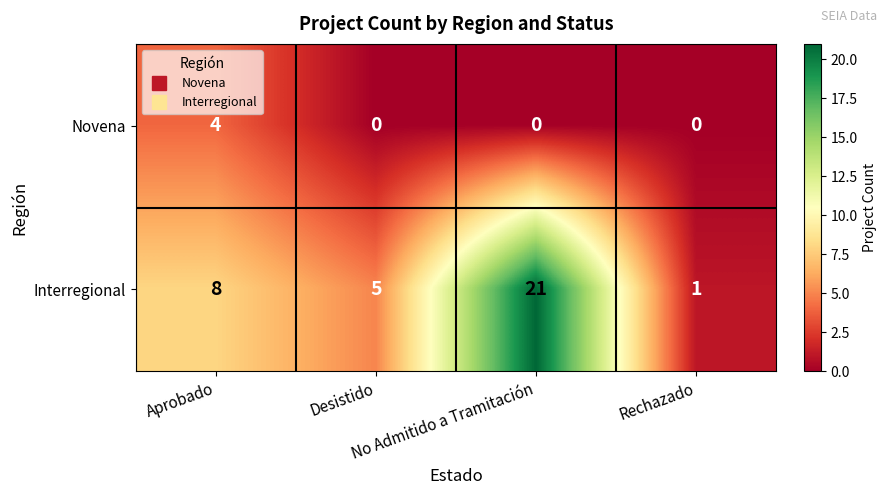

What is the difference between the second highest and minimum values in the Interregional series?

7